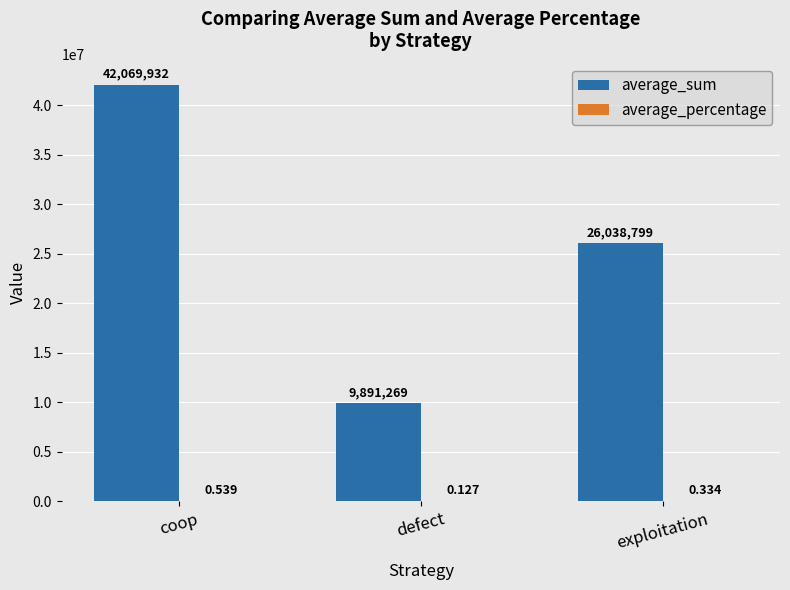

At which category is the sum across all series the highest?

coop